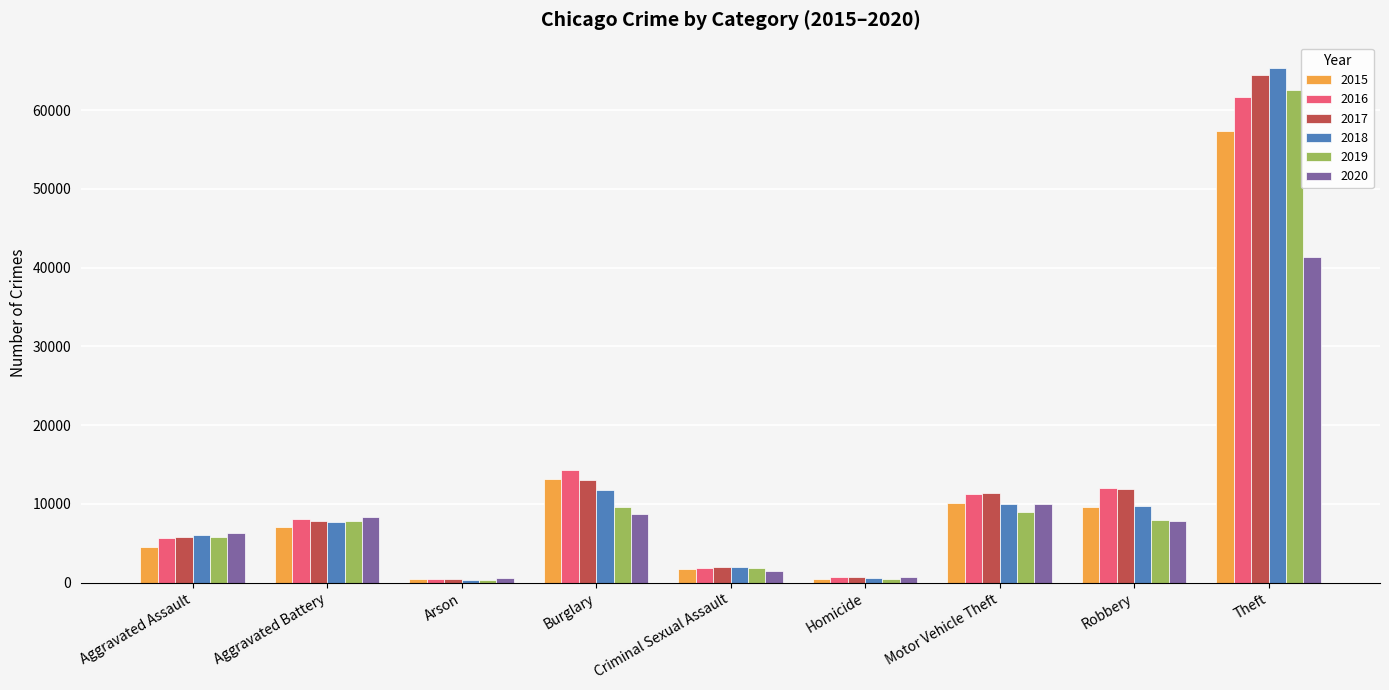

What is the label of the 9th bar from the right?

Aggravated Assault